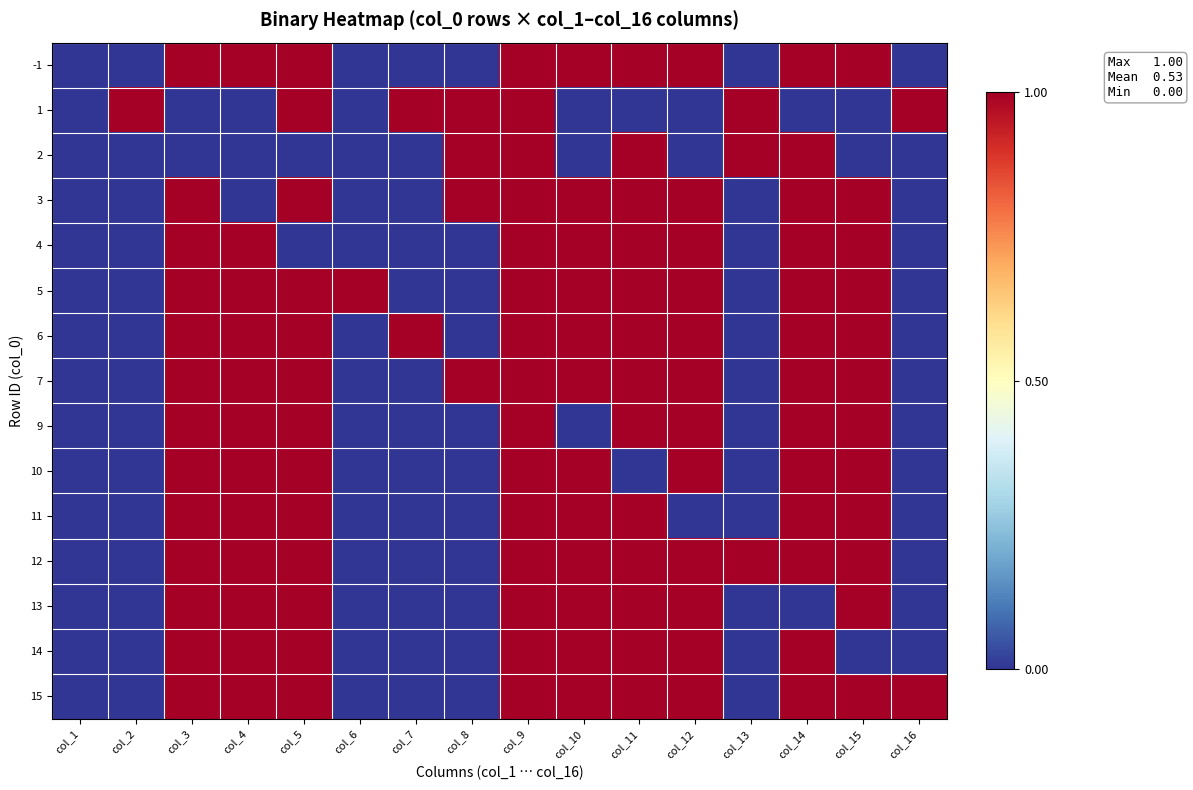

Which has a higher value, col_7 or col_1?

col_7